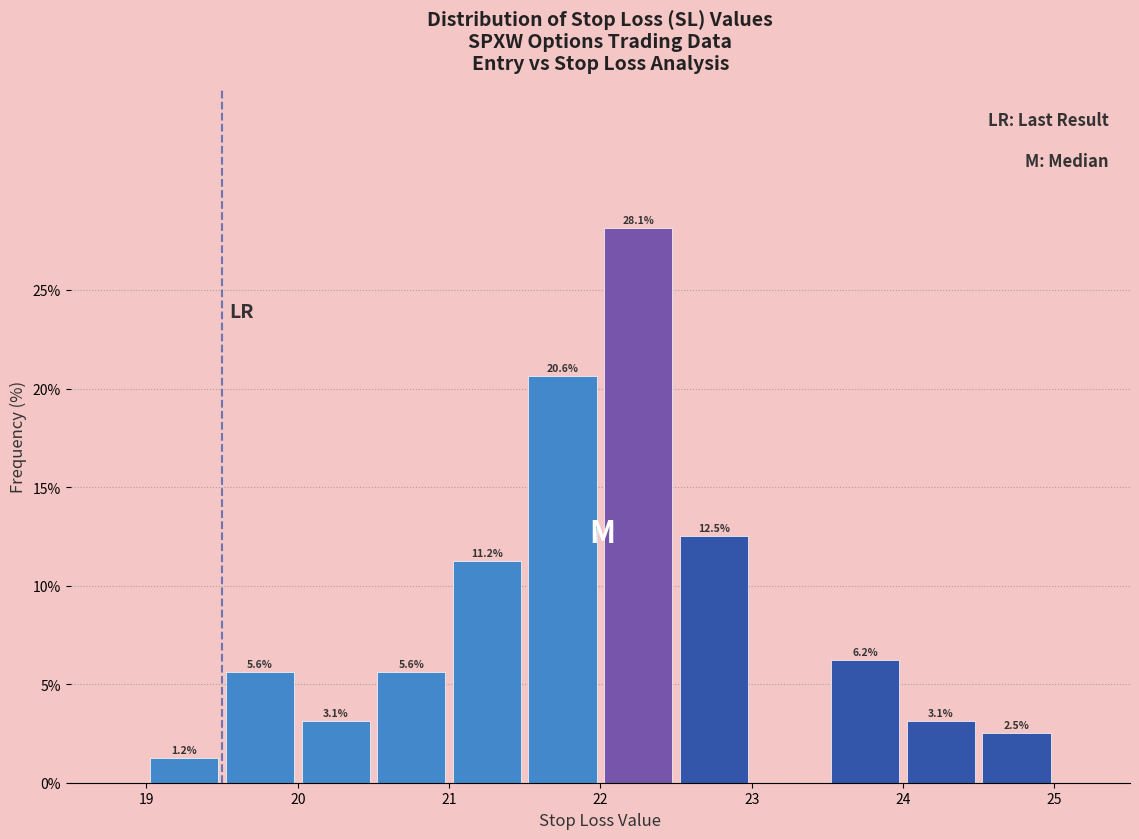

Over which range of the x-axis is the bar tallest?

22.0 to 22.5